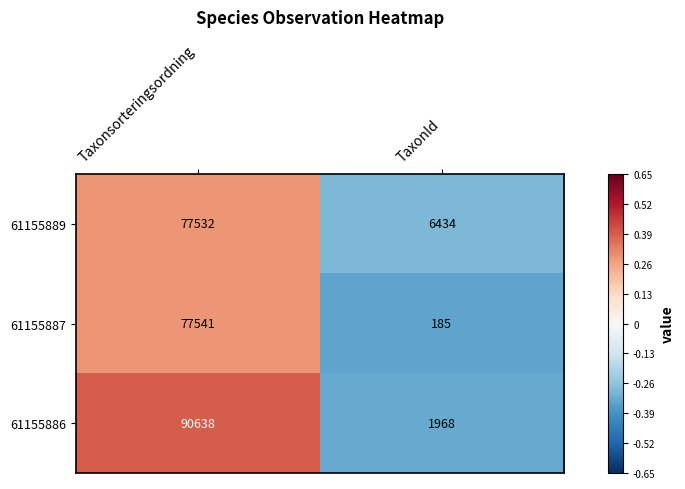

At which category is the sum across all series the highest?

Taxonsorteringsordning